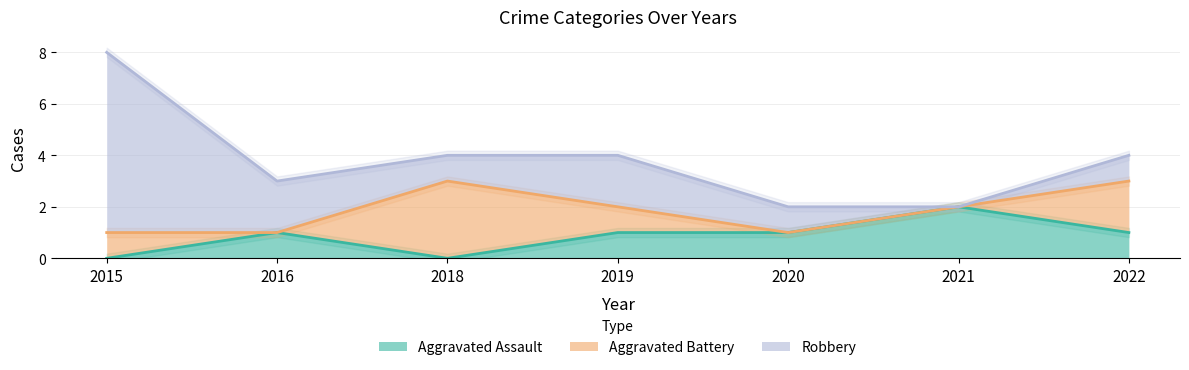

How many lines are shown in the chart?

3